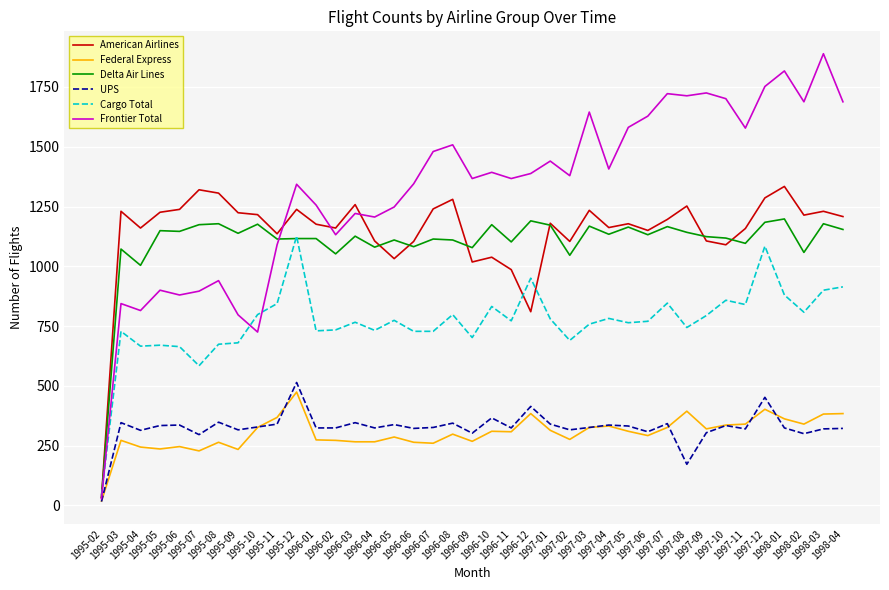

What position from the right is 1997-09?

8